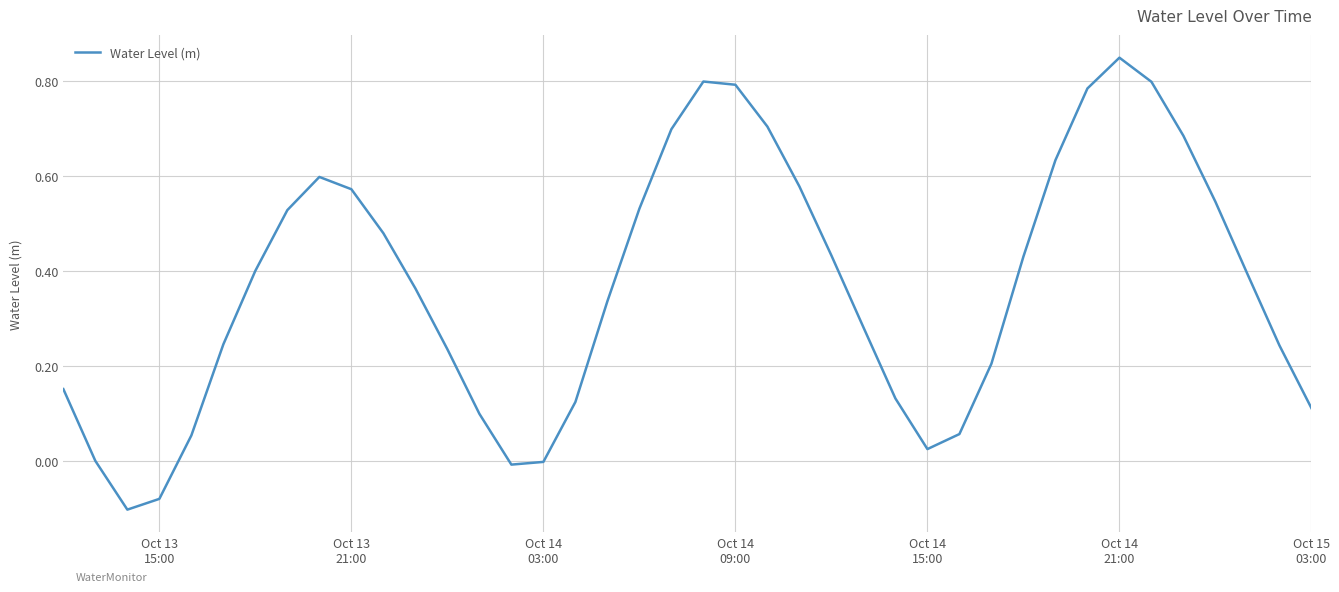

What is the difference between the maximum and minimum values?

1.0